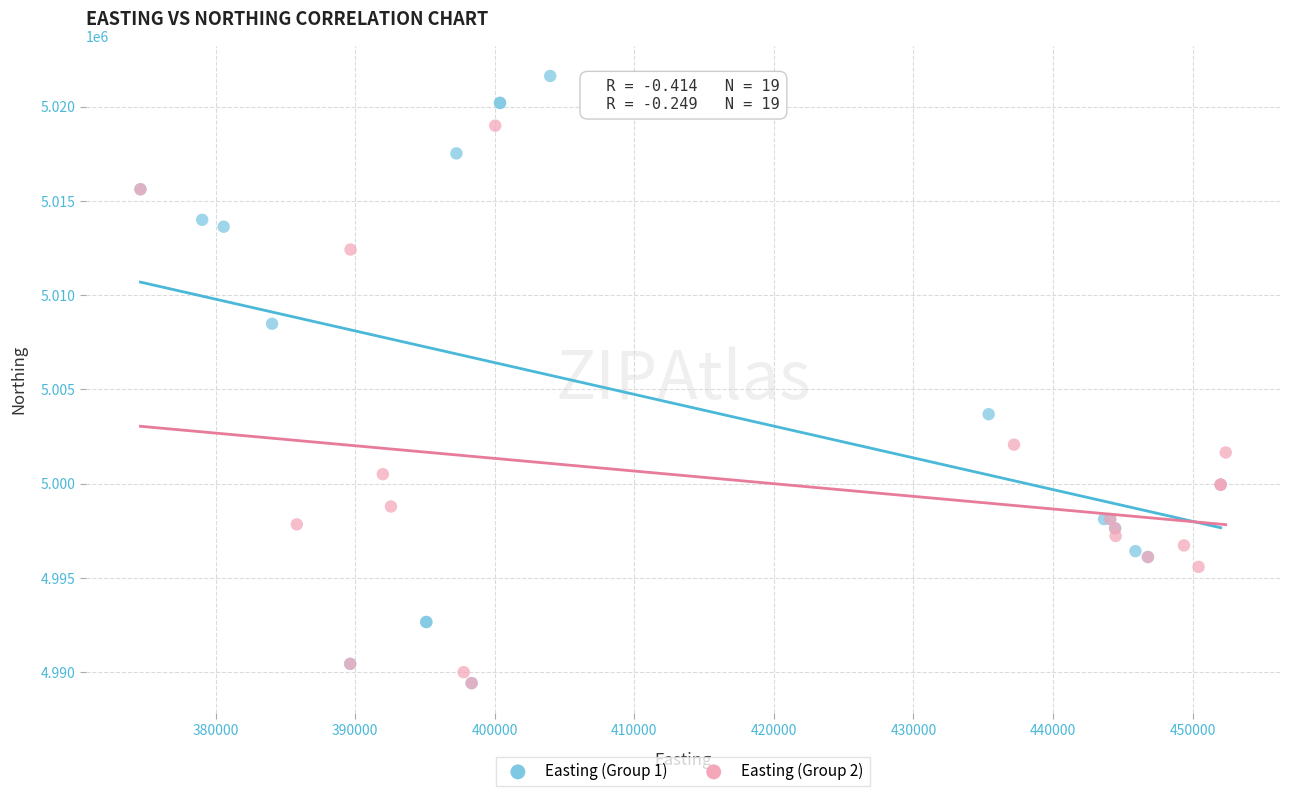

Which series reaches the maximum Y coordinate?

Easting (Group 1)